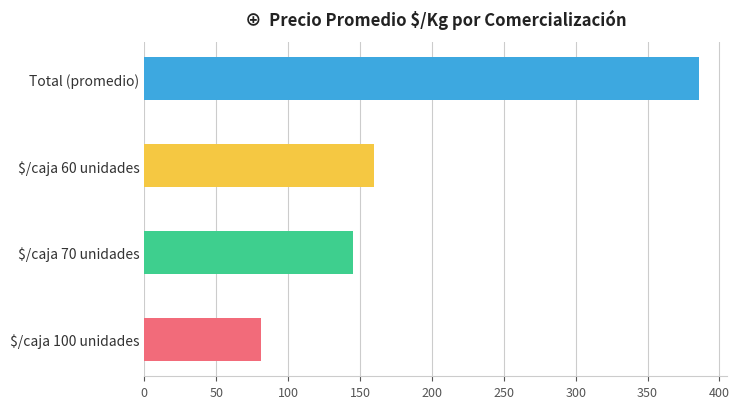

At which label does the data first exceed 108?

$/caja 70 unidades